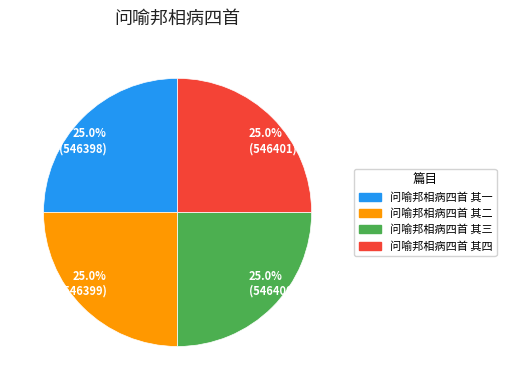

Does any single category account for the majority?

No